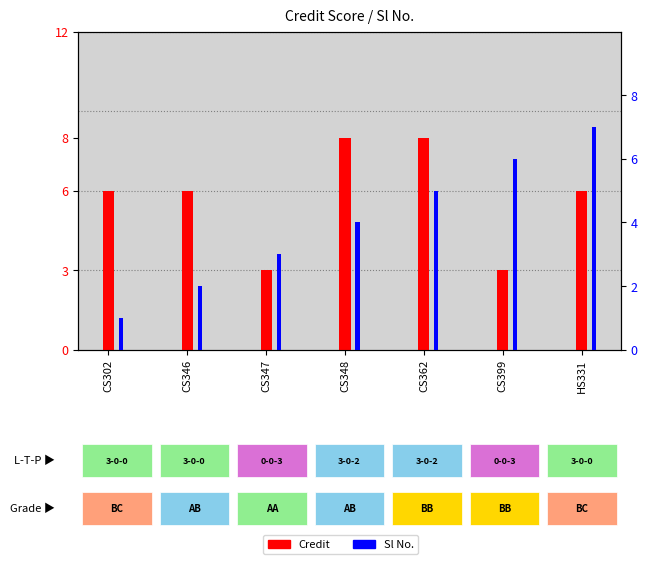

How many bars are there in total?

14